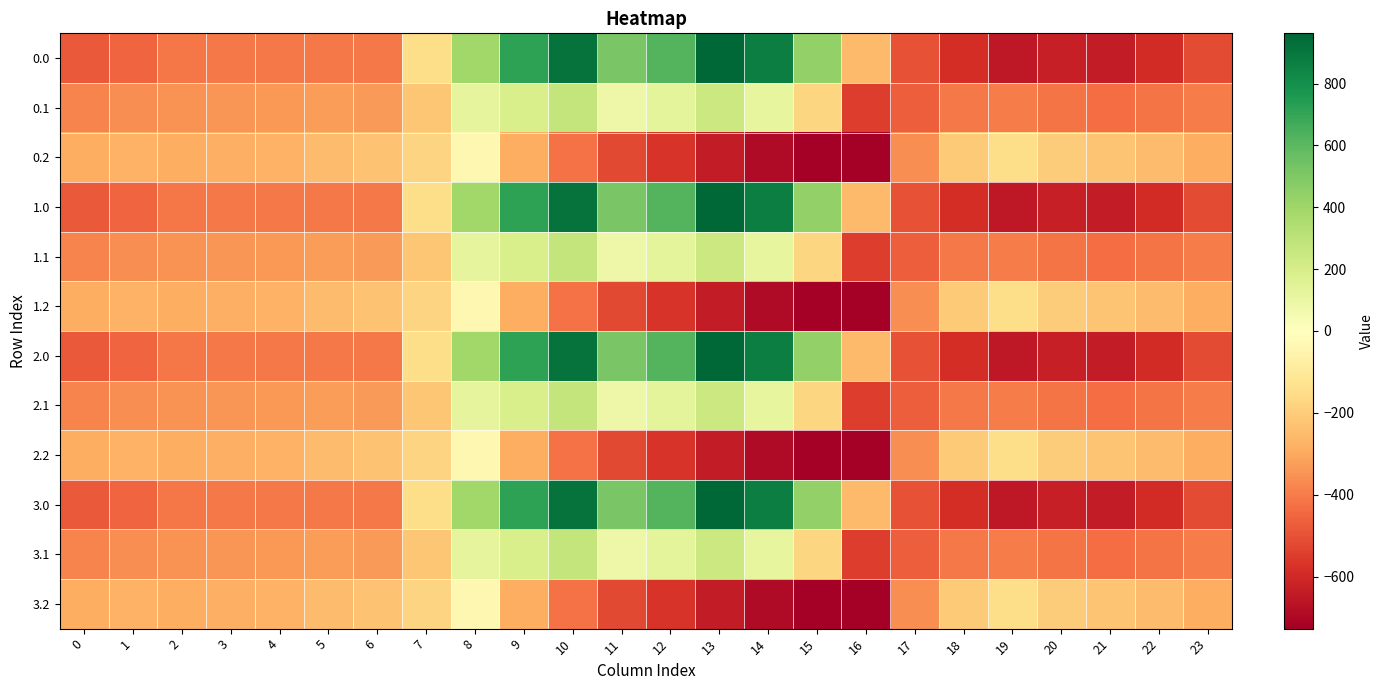

How many categories are shown in the chart?

24